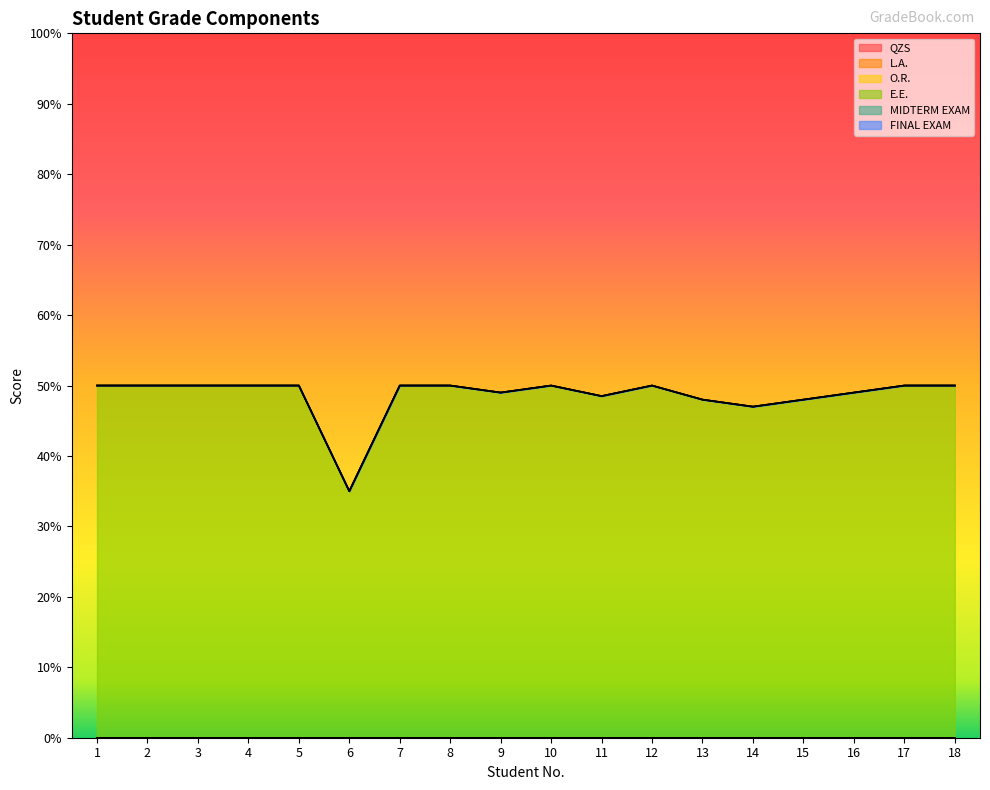

Where is QZS nearest to the value 0?

1